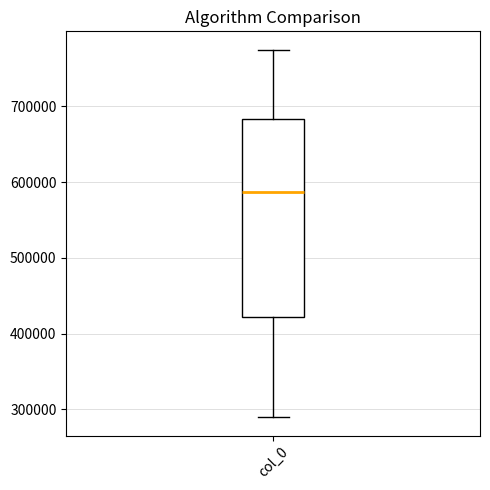

Where is the lower edge of the box for col_0 on the y-axis? The values are not printed on the chart, so give them approximately, as read against the axis.

420000